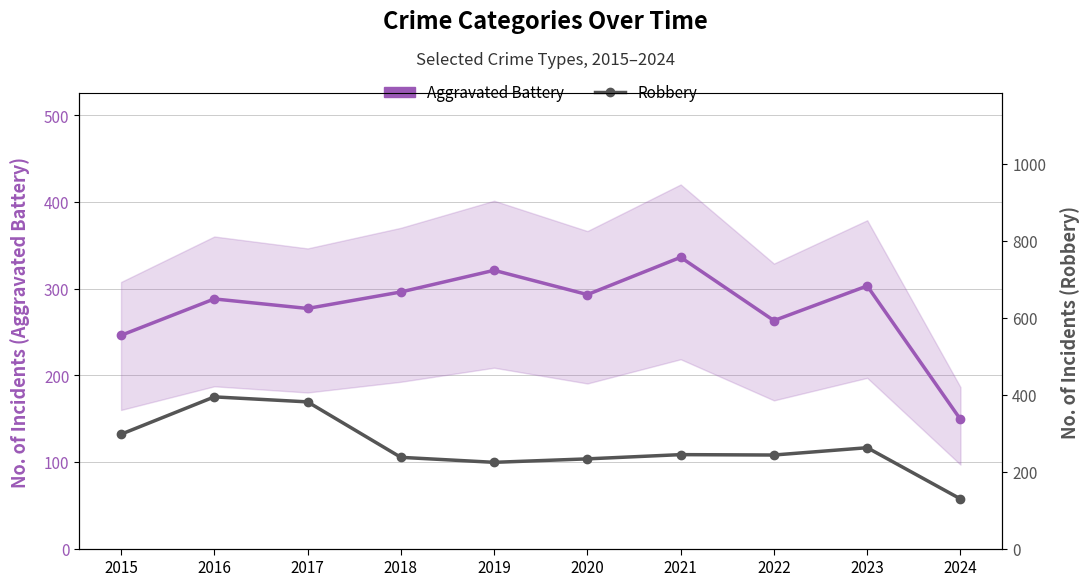

What is the average value of the Aggravated Battery series?

277